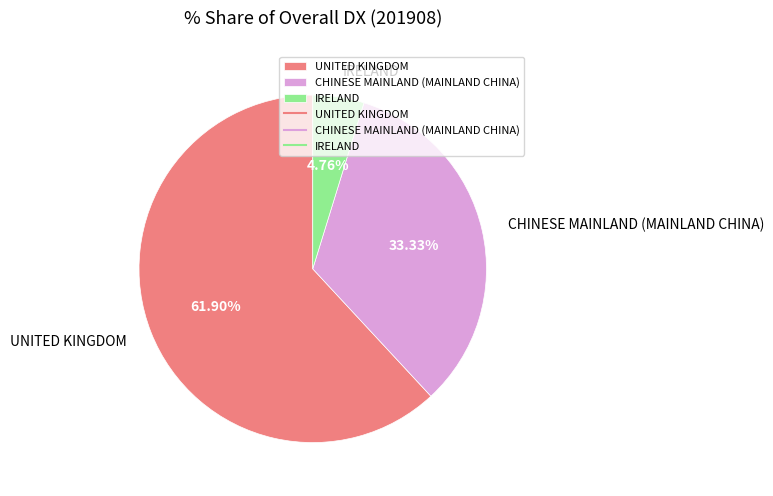

To the nearest percent, what percentage of the pie is IRELAND?

5%